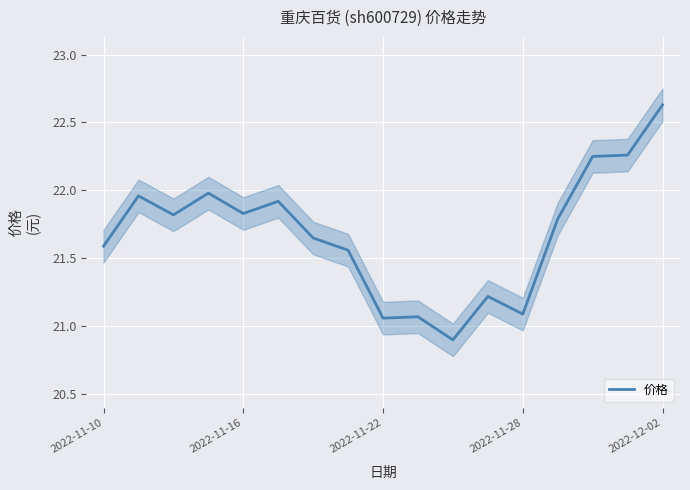

What is the lowest value of the 价格 series?

20.9